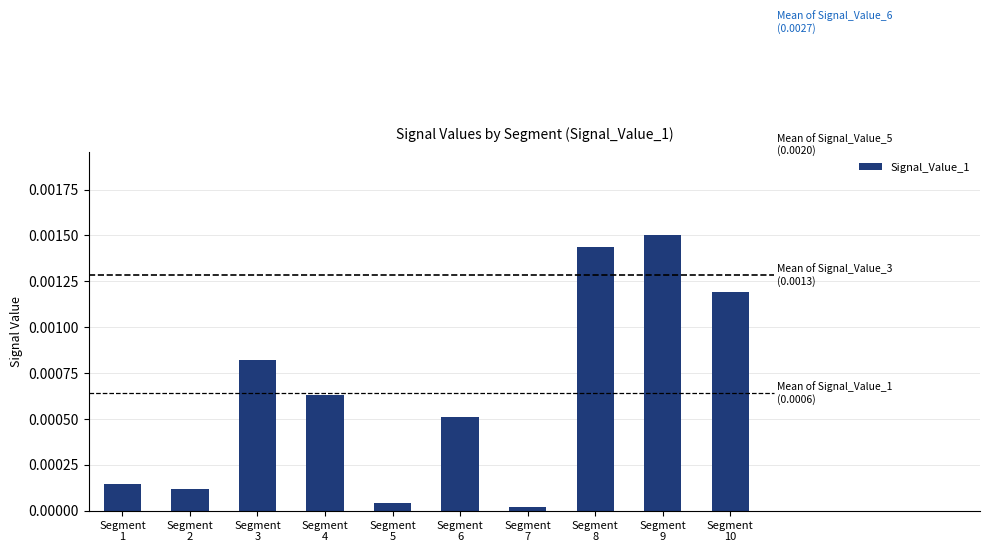

The value at Segment
5 is 0.0. True or false?

True